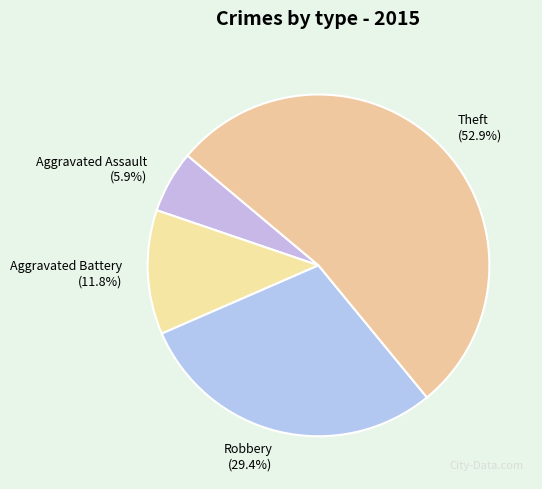

Is it true that Robbery is 24% of the pie?

False